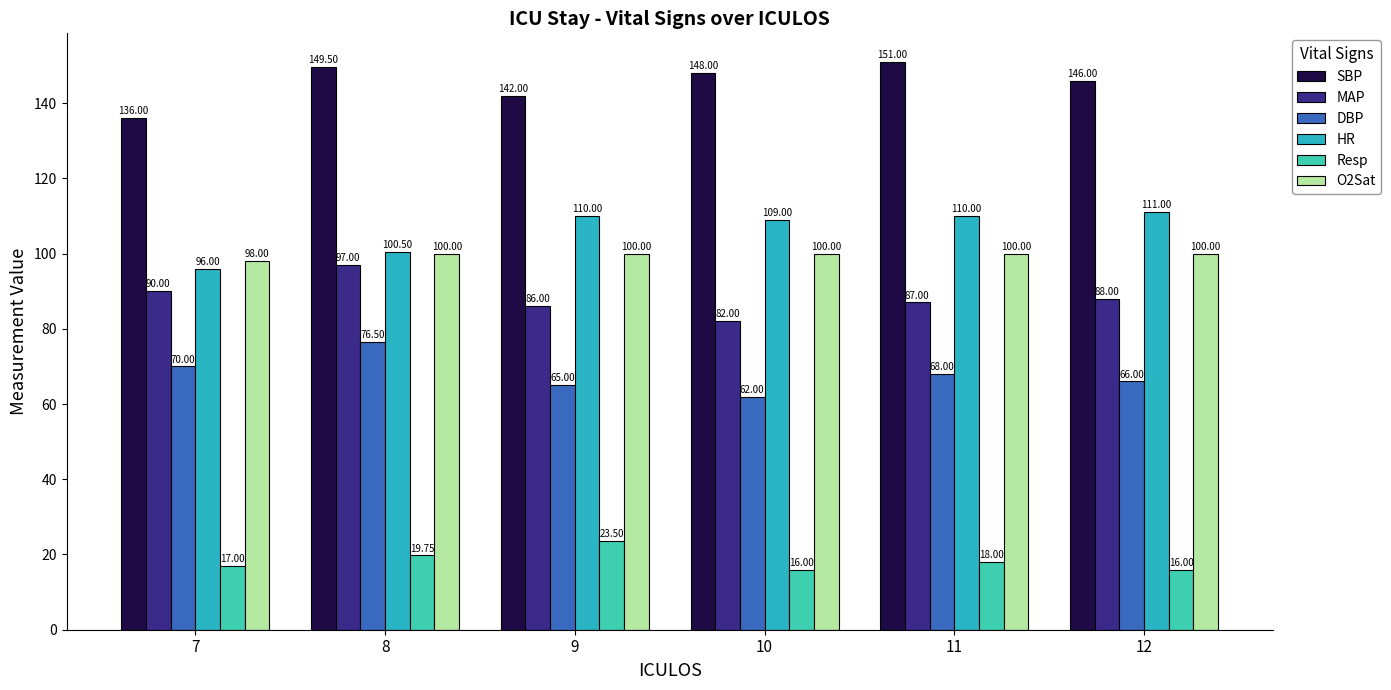

True or false: Resp has a value of 16.0 at 12.

True